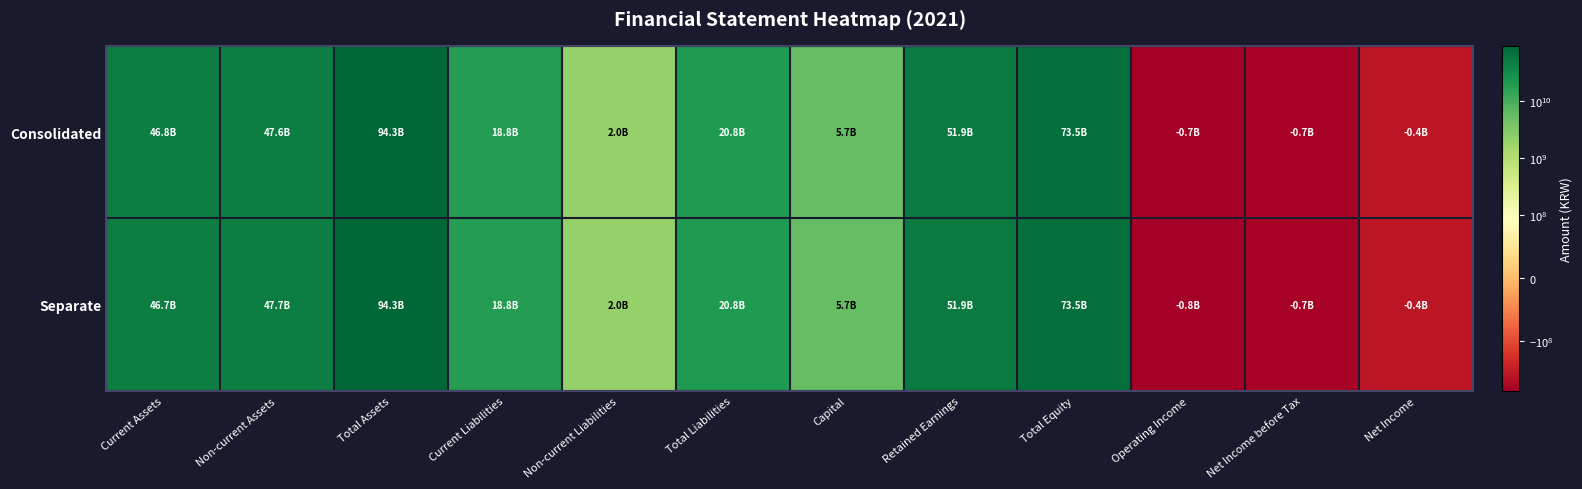

Which has a higher value, Non-current Assets or Non-current Liabilities?

Non-current Assets